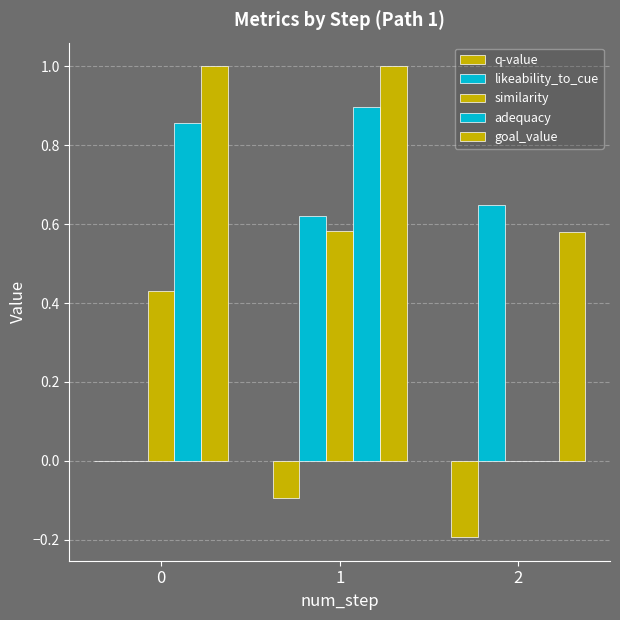

List the series in order of their peak value, highest first.

goal_value, adequacy, likeability_to_cue, similarity, q-value